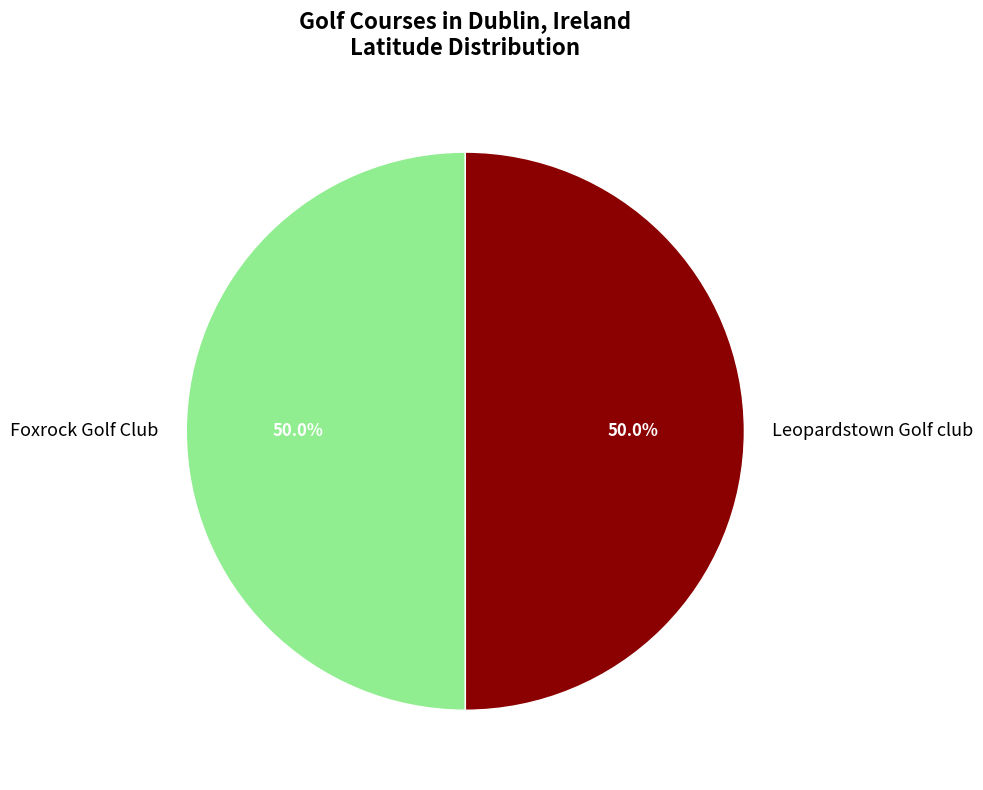

To the nearest percent, what percentage of the pie is Leopardstown Golf club?

50%